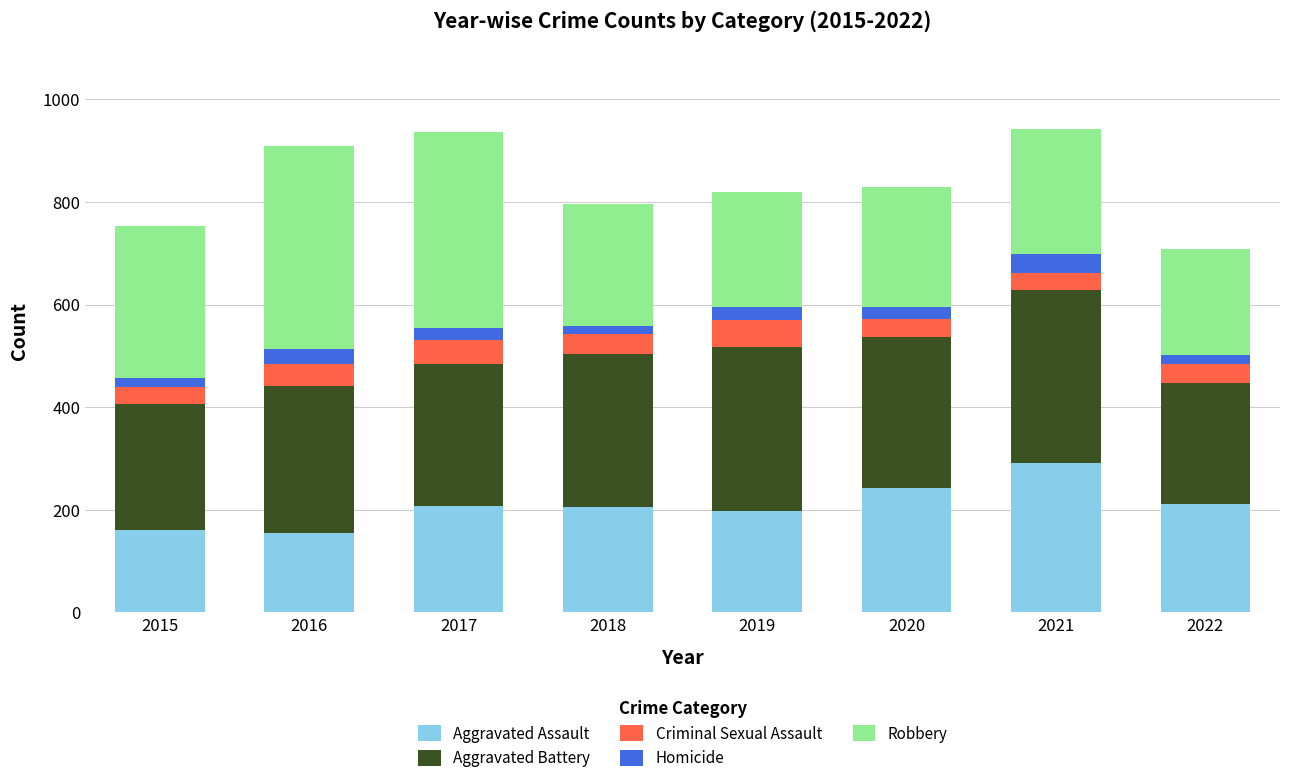

Count the number of data series in this chart.

5